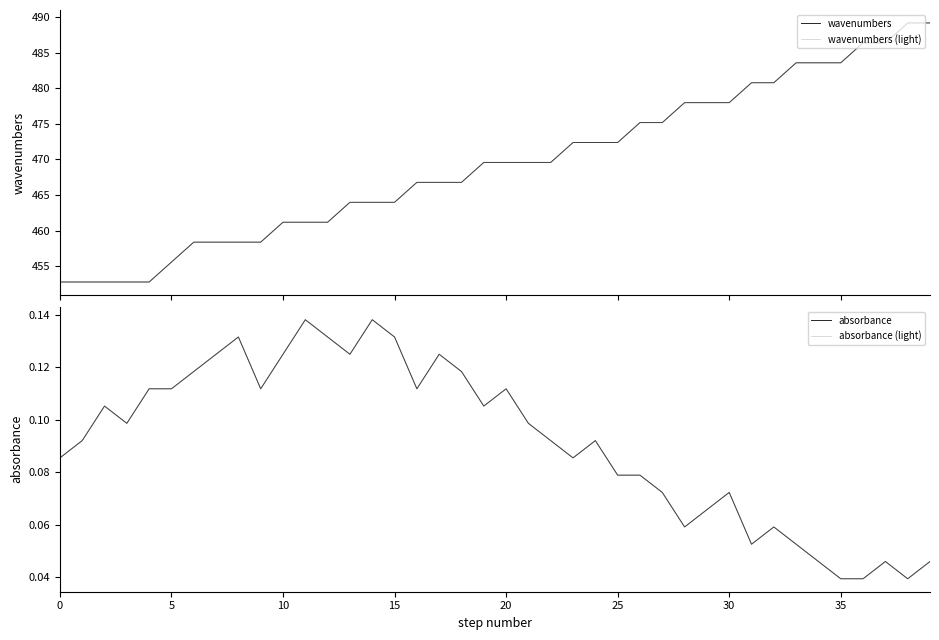

What is the difference between the highest and lowest values at 36?

486.3